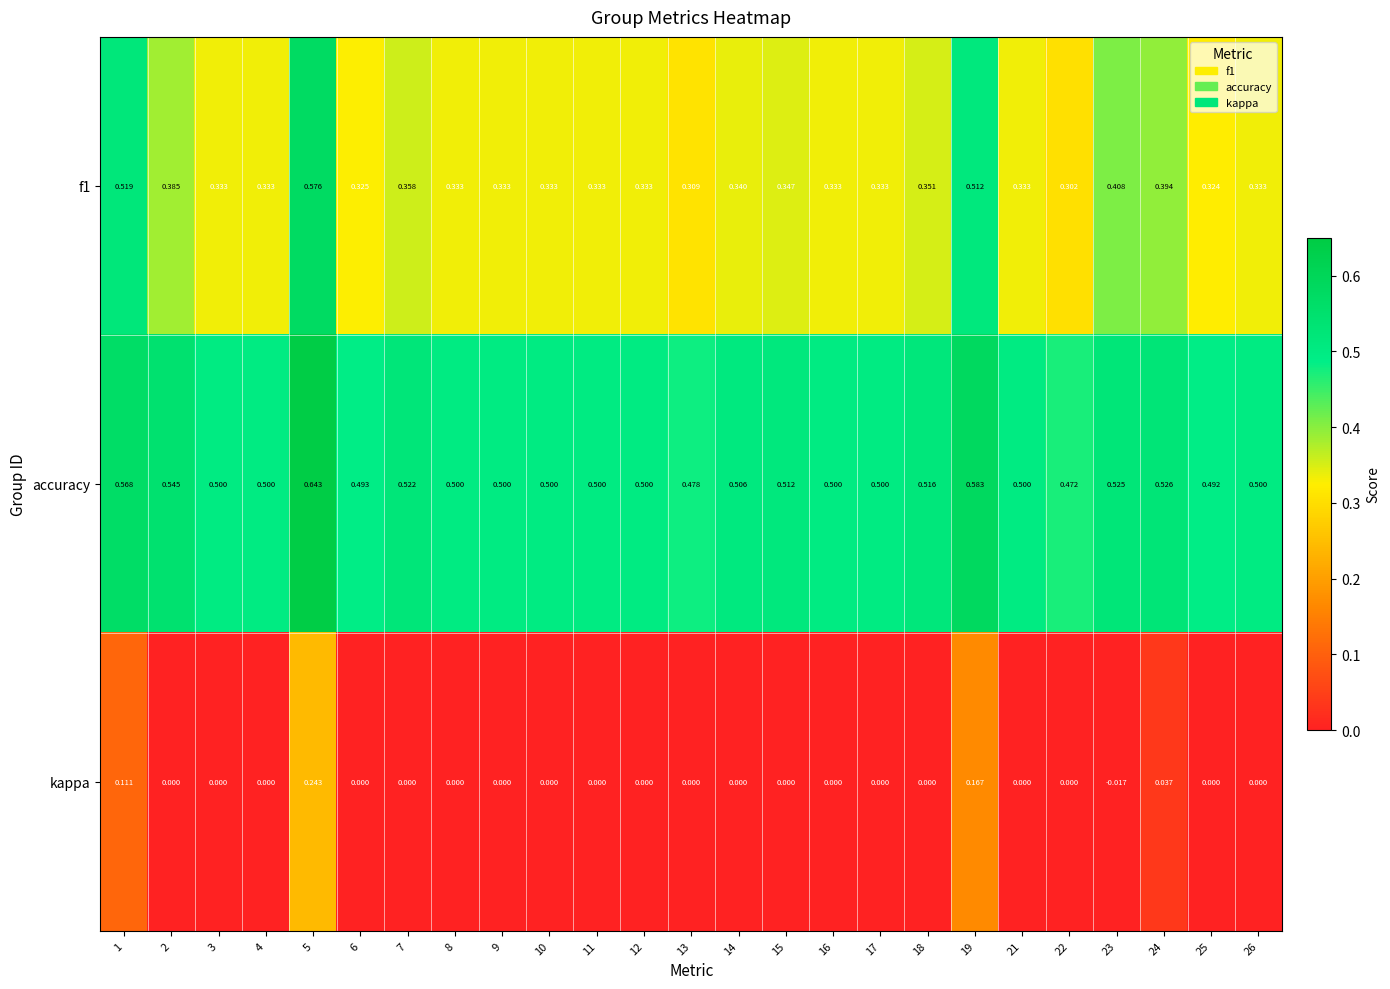

Is the value of f1 at 19 greater than the value of accuracy at 17?

Yes